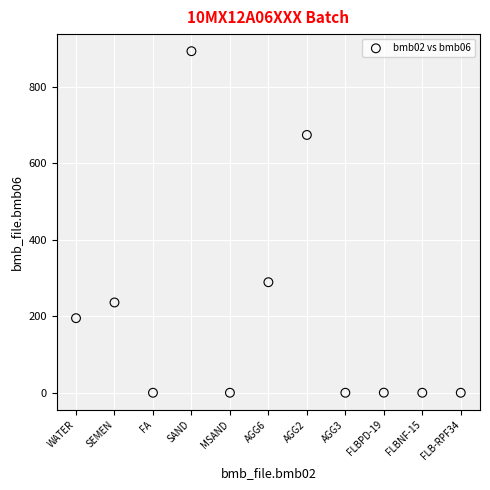

What Y value in the scatter plot is closest to 446?

289.0